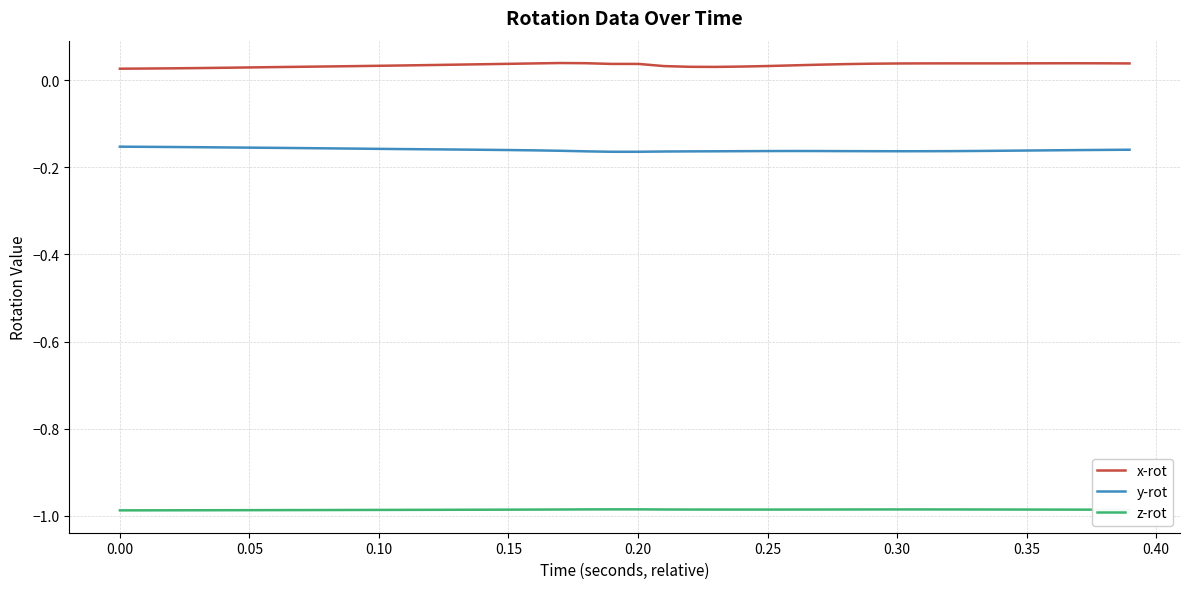

Which series has the largest total across all categories?

x-rot